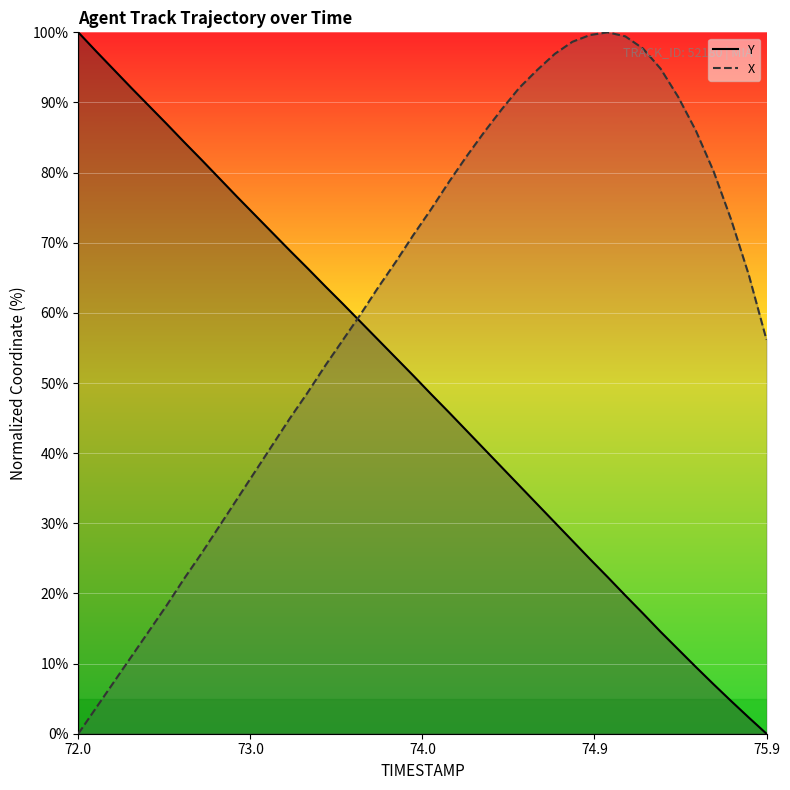

True or false: Y and X cross at least once.

True